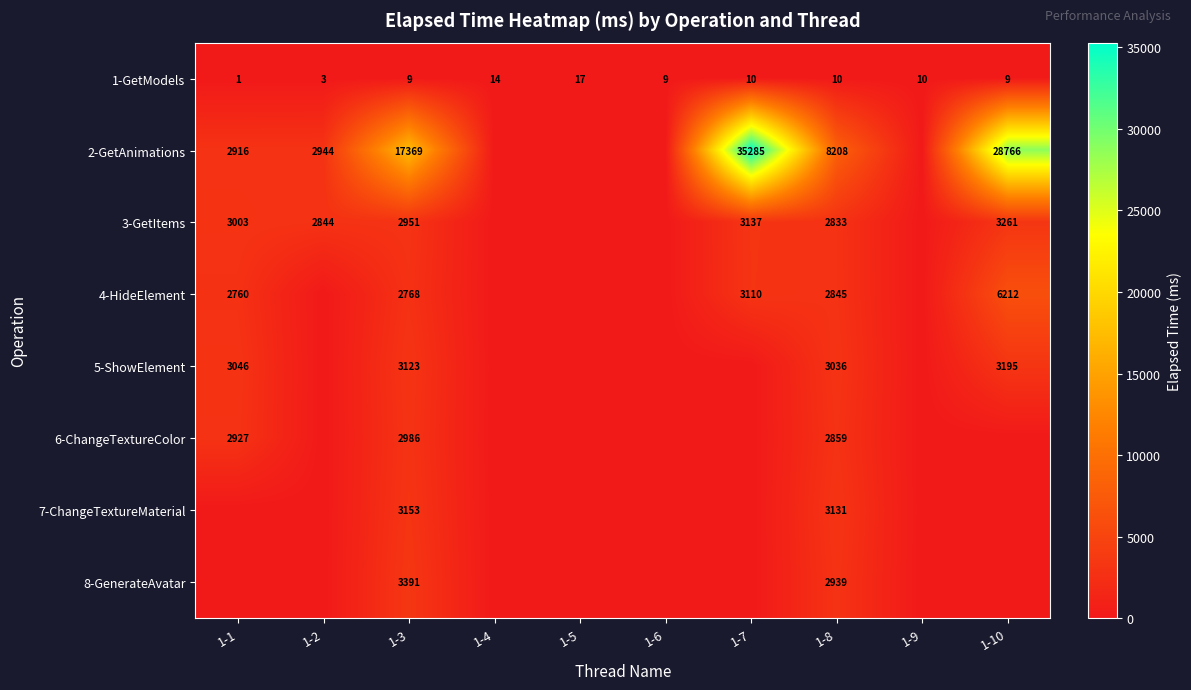

What is the total value across all series at 1-8?

25861